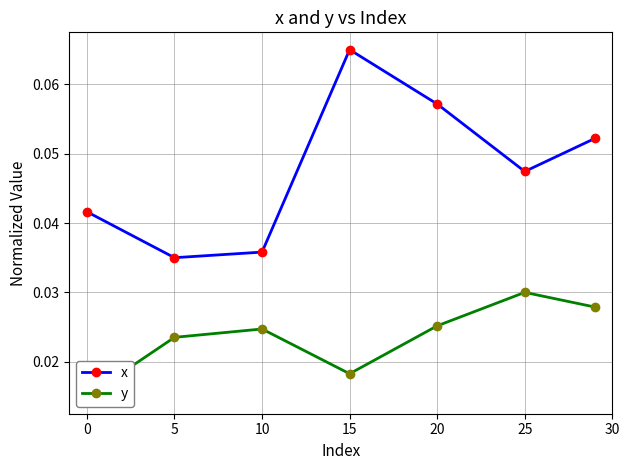

Reading left to right, list all the values displayed in this chart.

x: 0.0	0.0	0.0	0.1	0.1	0.0	0.1
y: 0.0	0.0	0.0	0.0	0.0	0.0	0.0